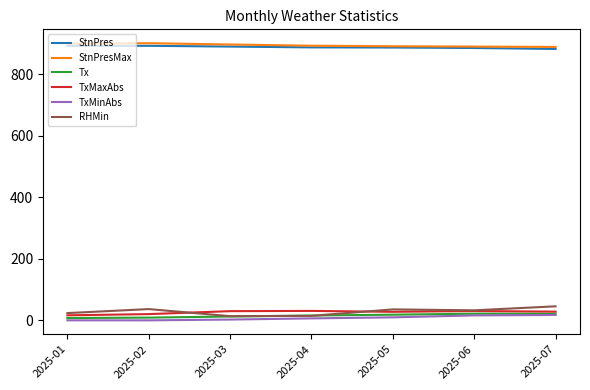

What is the maximum value for RHMin?

46.0